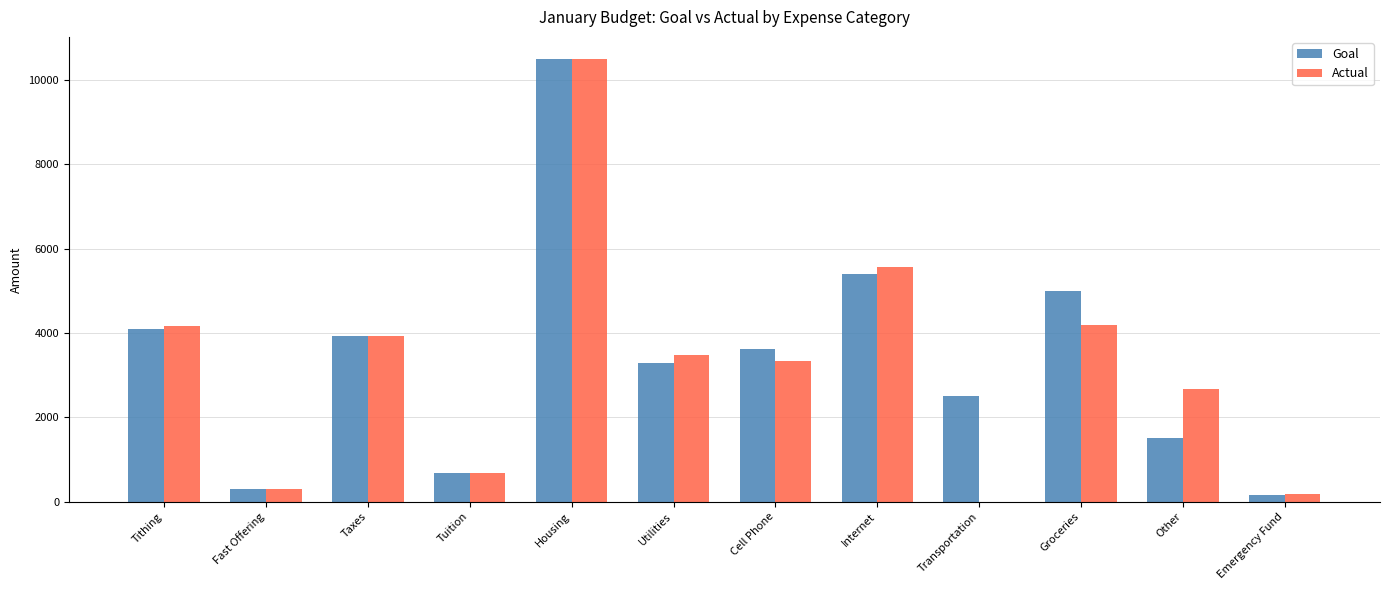

What is the sum of the Actual values at Fast Offering and Internet?

5865.1